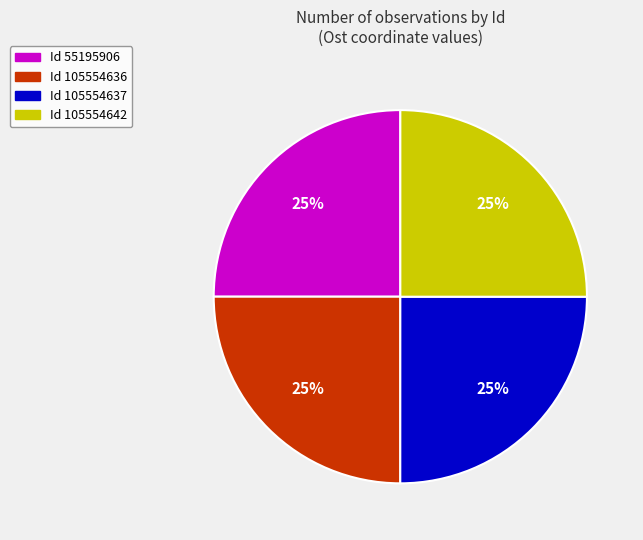

Count the number of slices in the pie.

4